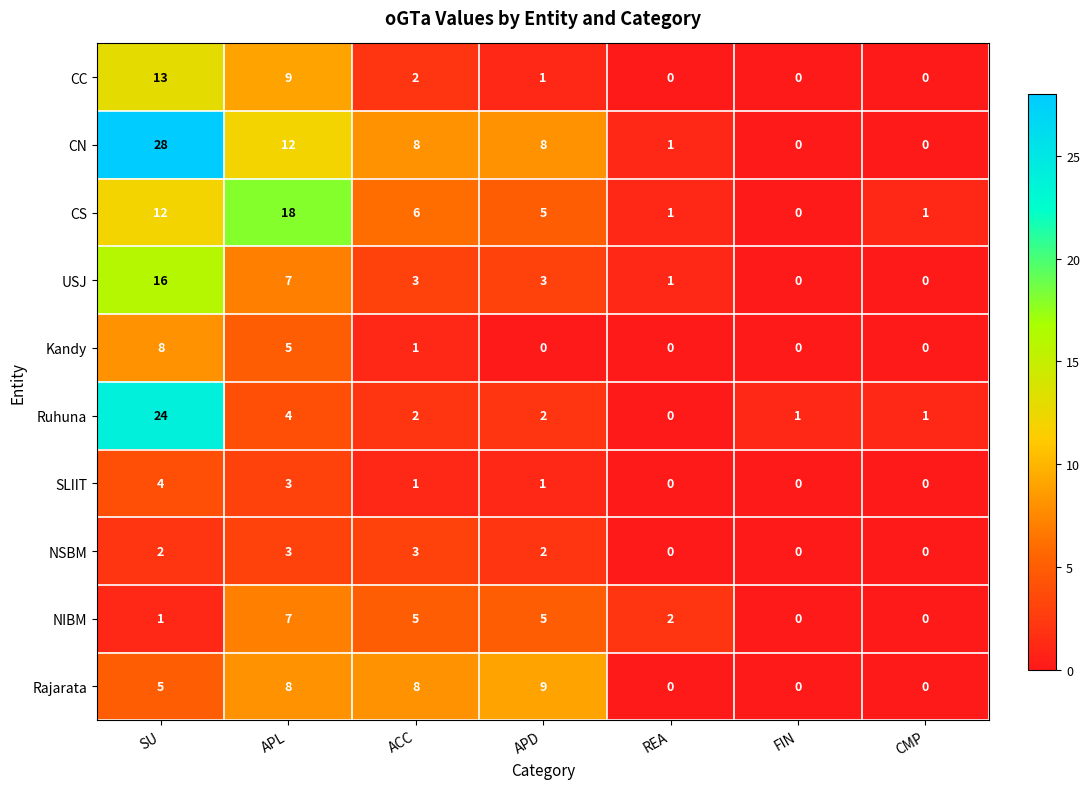

Where is CN nearest to the value 14?

APL